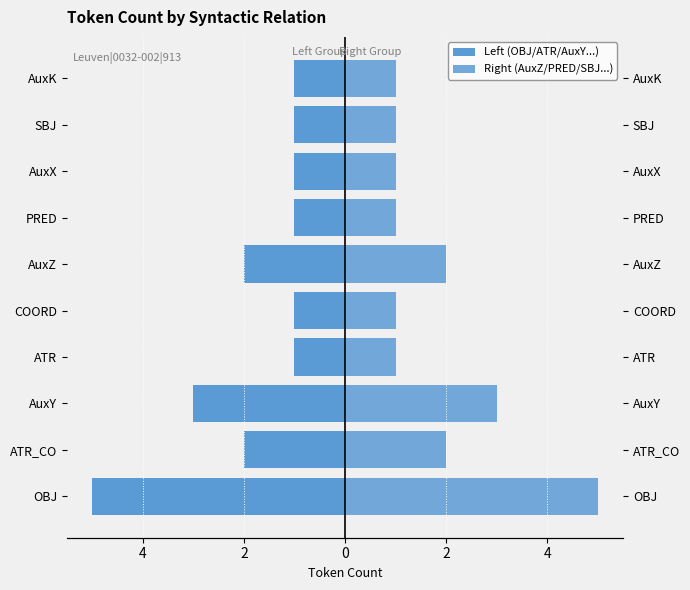

The value of Right (AuxZ/PRED/SBJ...) at ATR is 1. True or false?

True